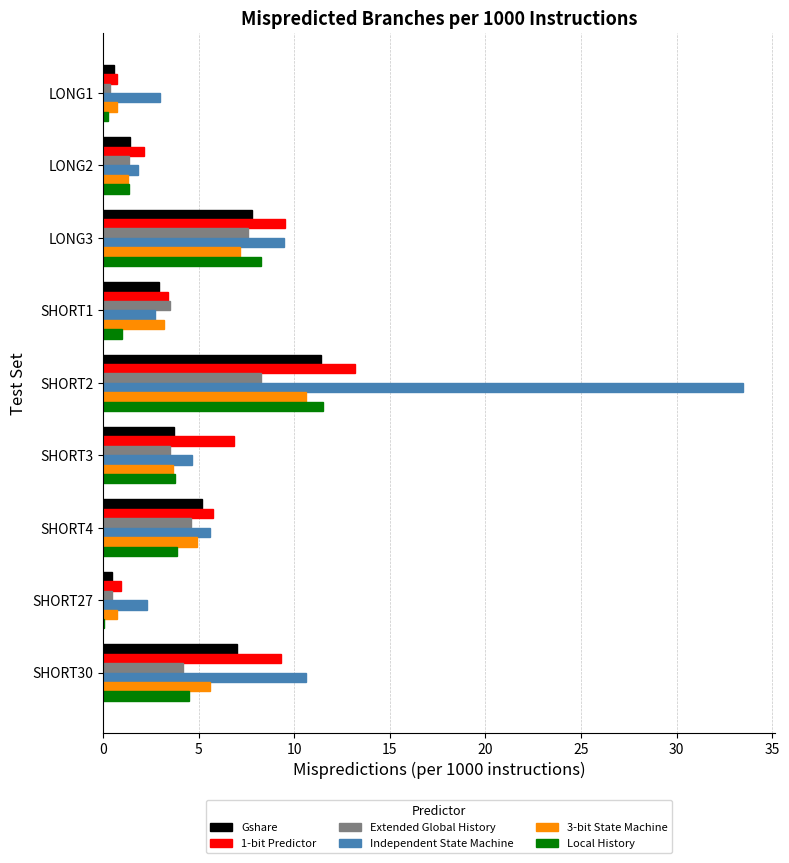

What is the sum of all Extended Global History values?

33.8